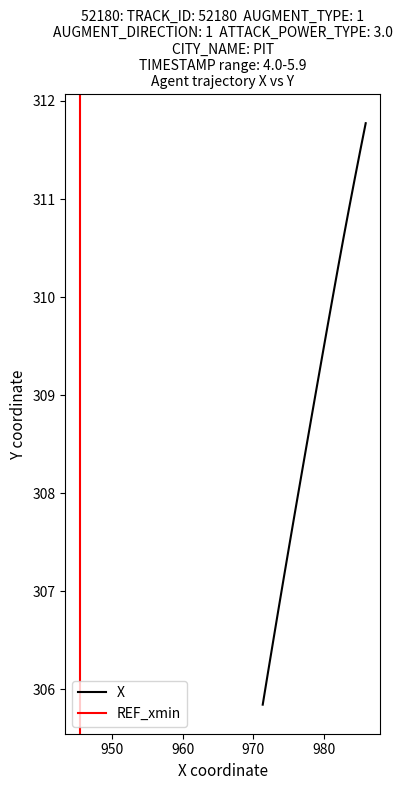

At which label does the data first exceed 309?

5.0